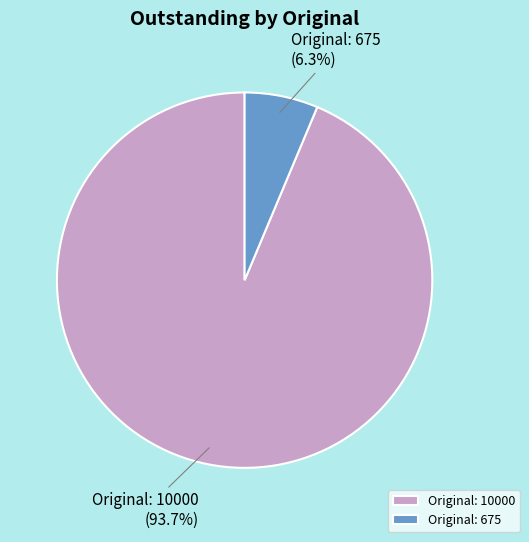

Rank the categories by value from lowest to highest.

Original: 675, Original: 10000